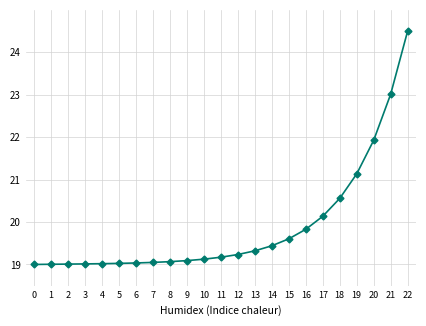

What is the difference between the maximum and second lowest values?

5.5